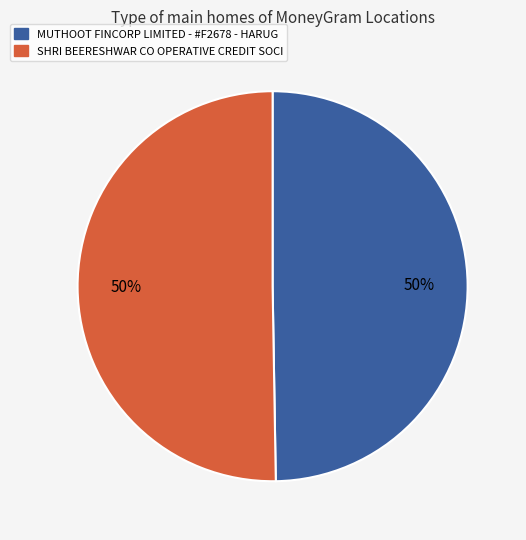

Approximately how many times larger is the value at SHRI BEERESHWAR CO OPERATIVE CREDIT SOCI compared to MUTHOOT FINCORP LIMITED - #F2678 - HARUG?

1.0